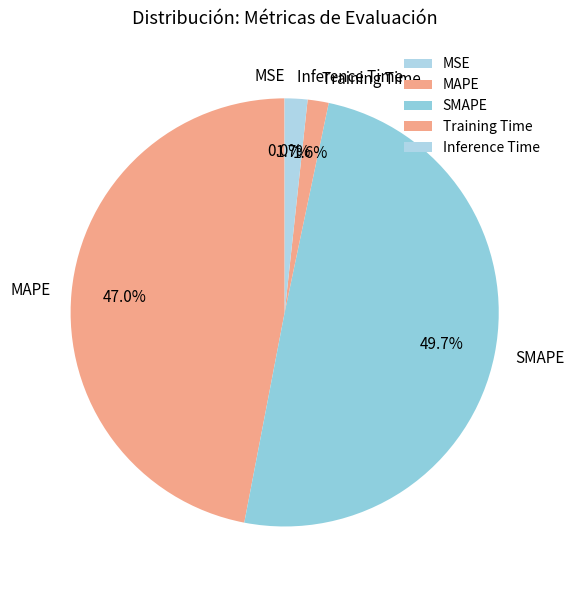

Is it true that MAPE is 35% of the pie?

False